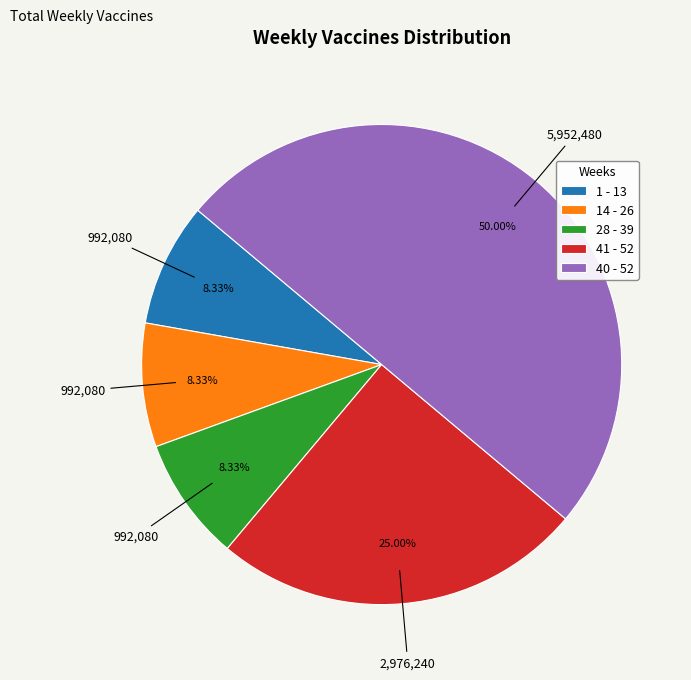

To the nearest percent, what is the difference between the 41 - 52 and 40 - 52 slice percentages?

25%